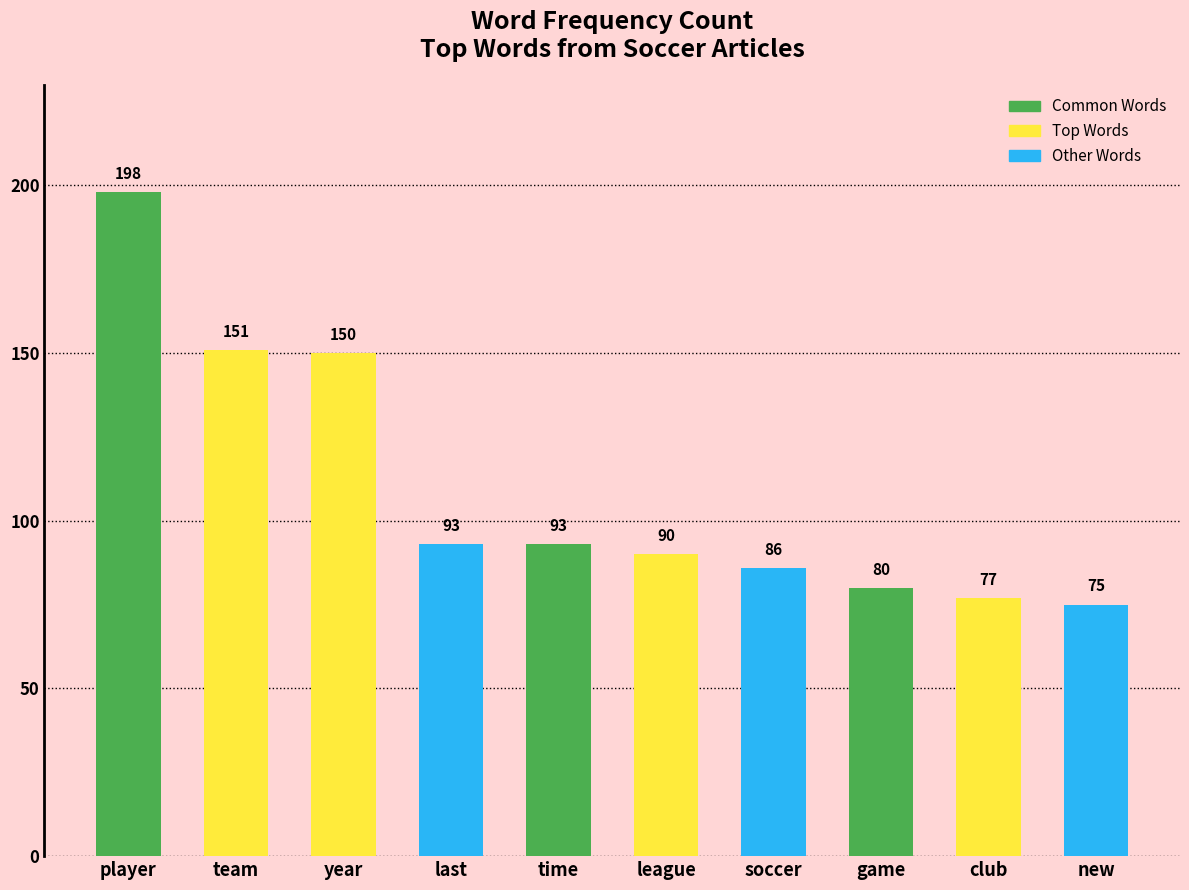

Which label corresponds to the largest value in the chart?

player